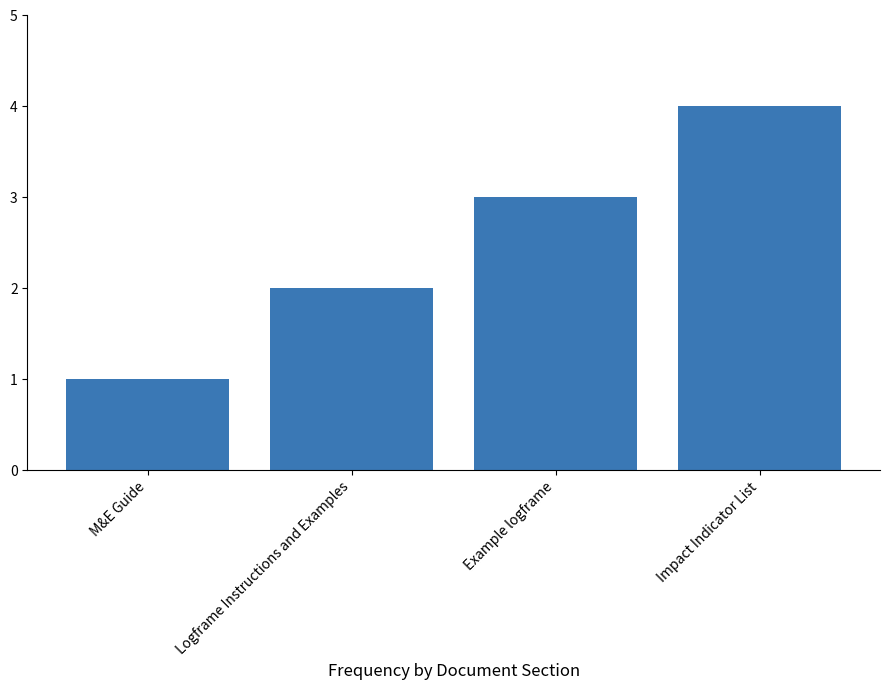

Rank the categories by value from highest to lowest.

Impact Indicator List, Example logframe, Logframe Instructions and Examples, M&E Guide